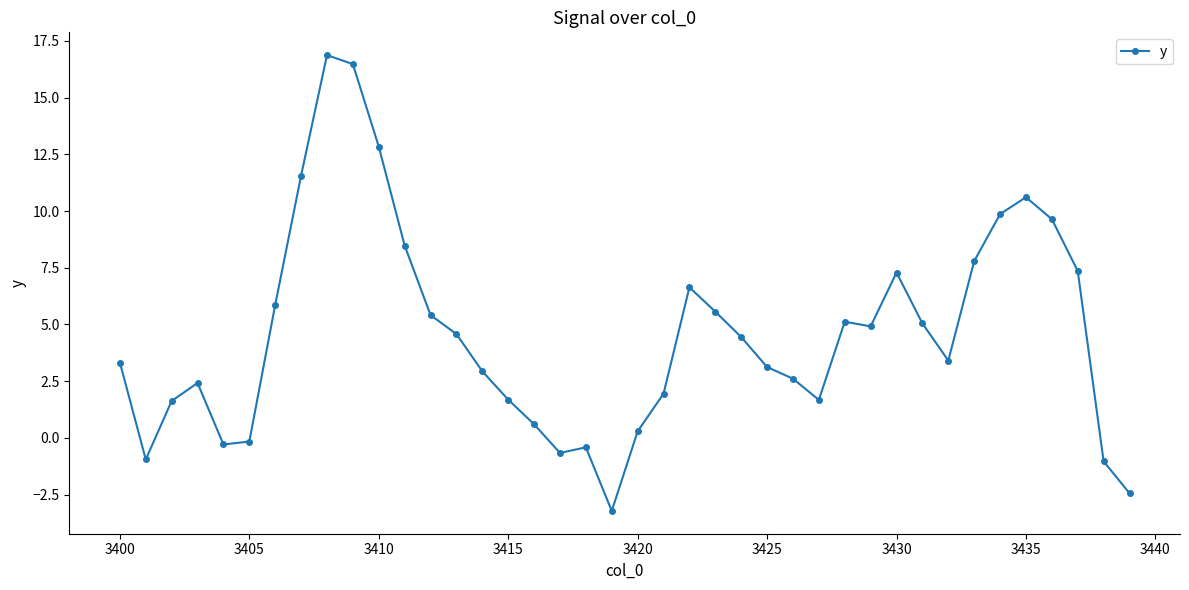

What is the value of the 8th point from the left?

11.6